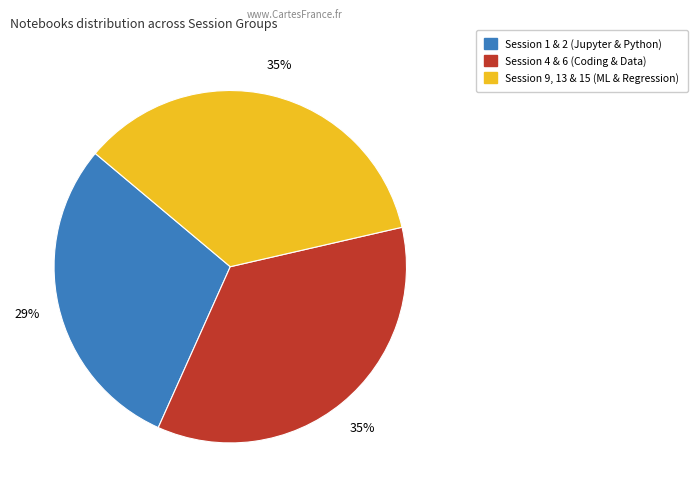

Does any single category account for the majority?

No